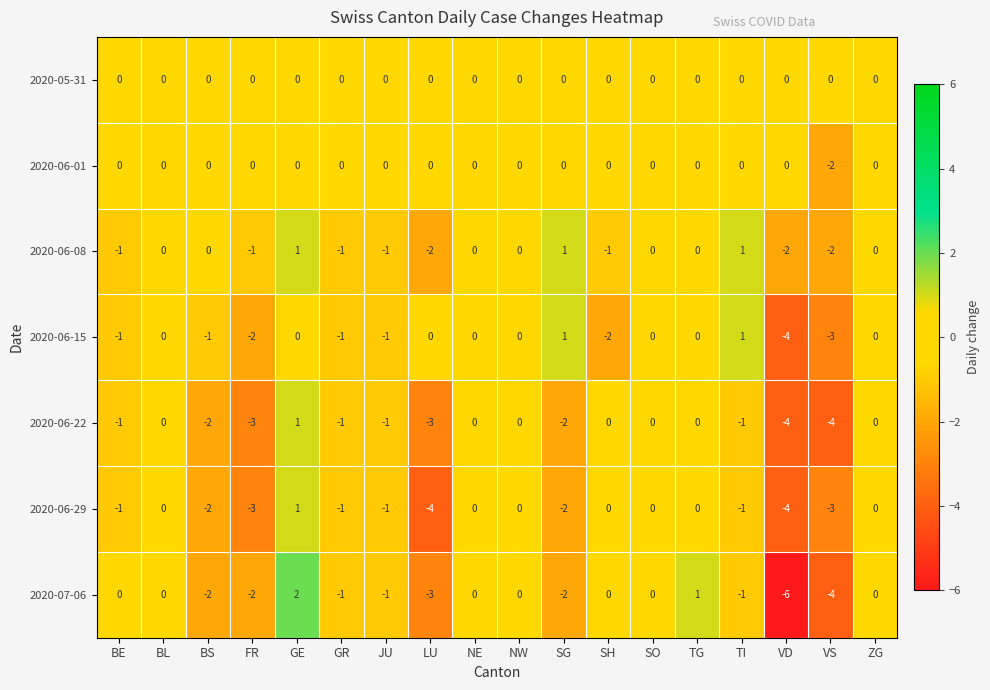

How many data points in 2020-06-08 are less than 0?

8